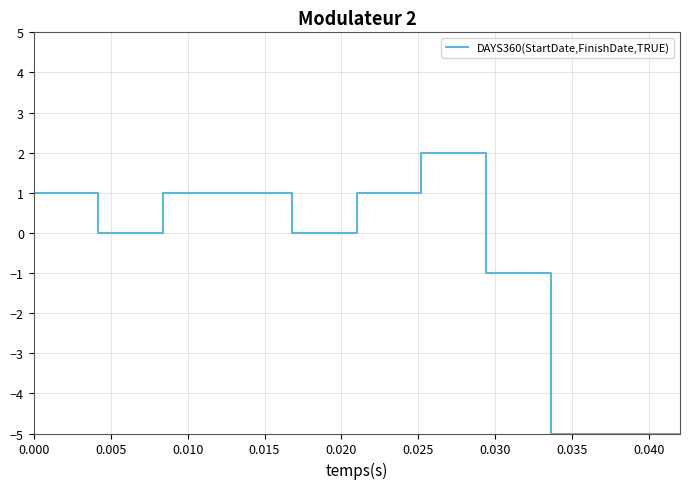

What is the difference between the maximum and minimum values?

7